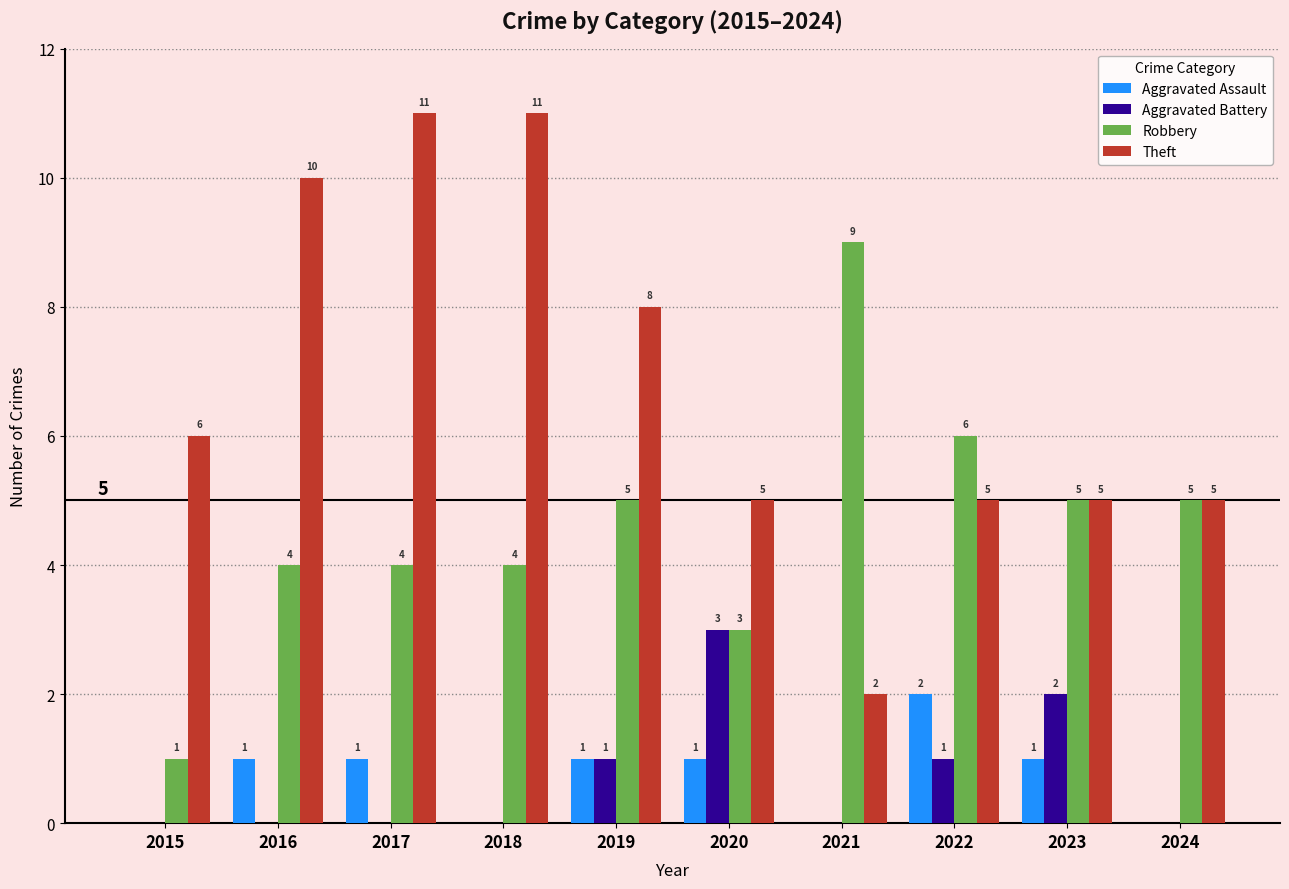

What is the sum of all Theft values?

68